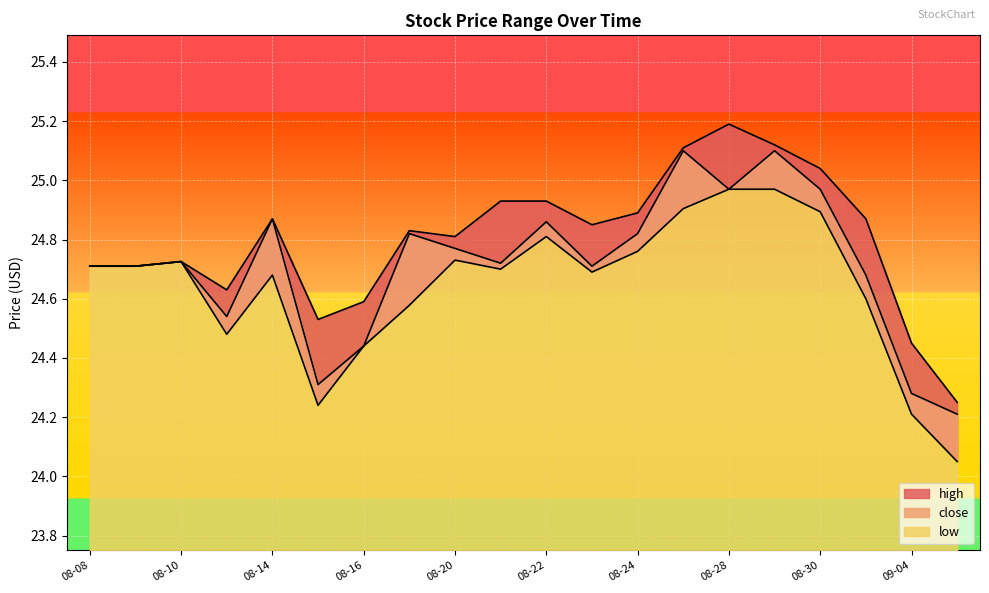

How many interior local valleys does the close series have?

5